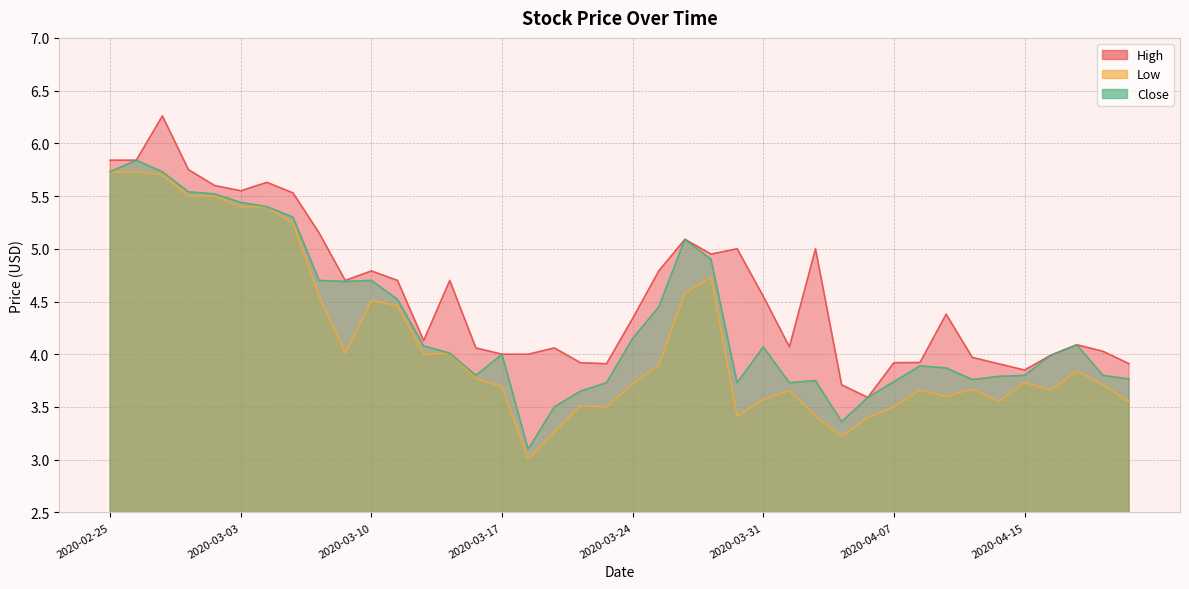

Where is High nearest to the value 4?

2020-03-17